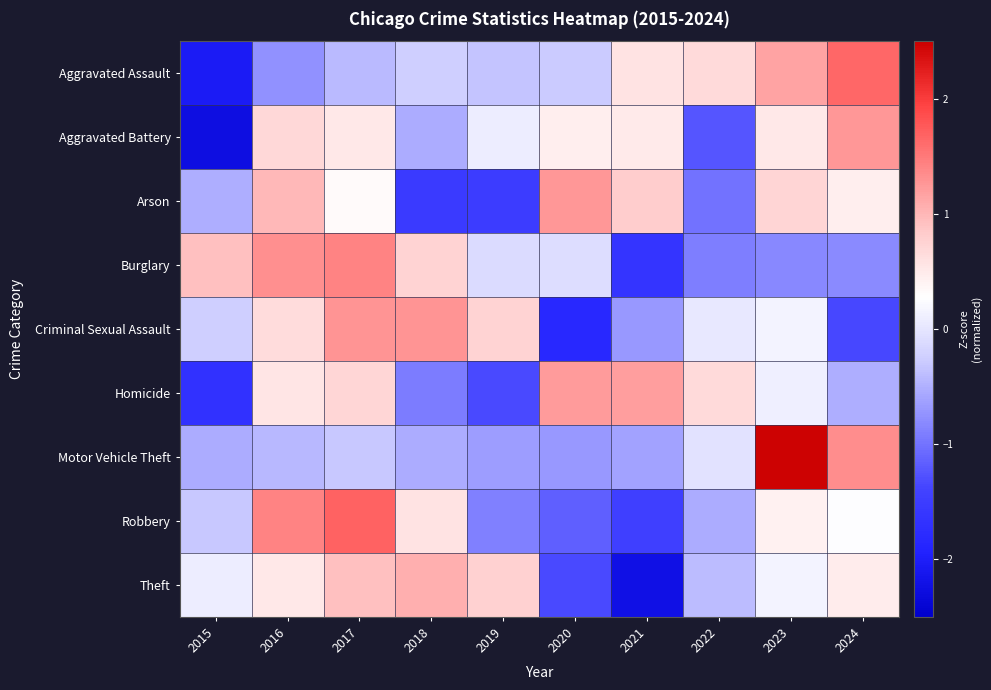

At how many categories does at least one series exceed 1?

7